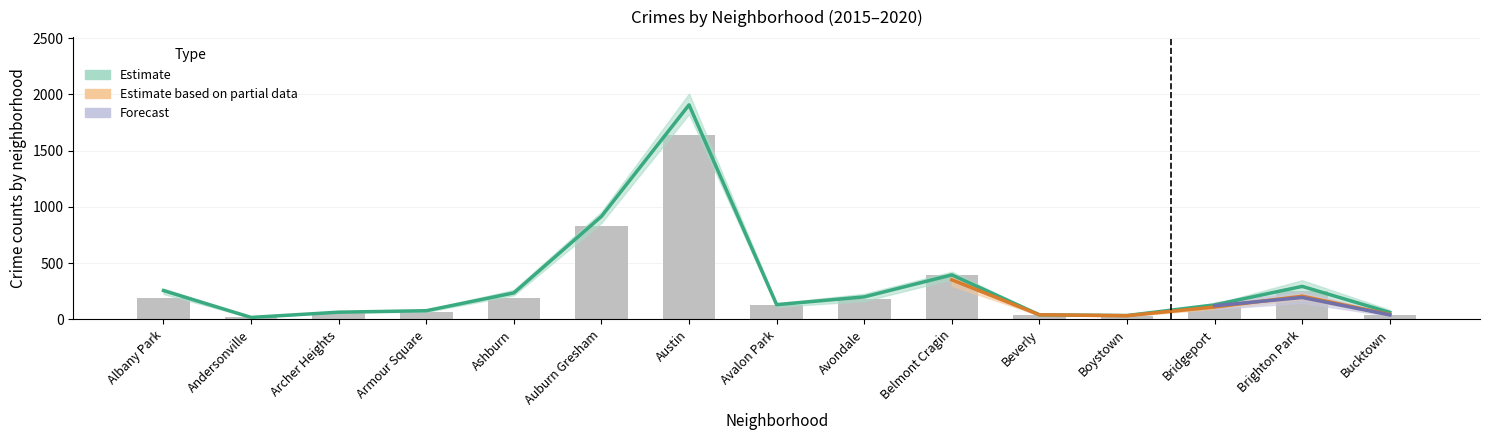

How many values in the 2015 series are below 131?

7